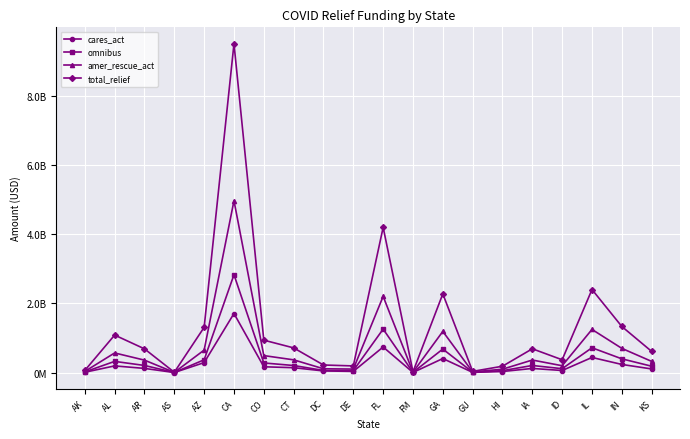

What position from the left is DE?

10